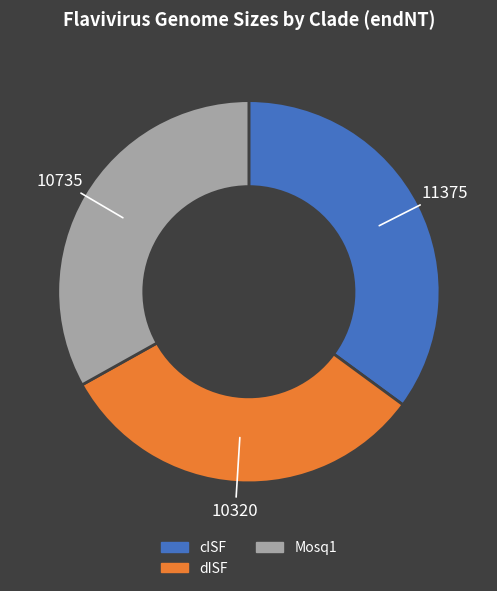

Which has a higher value, Mosq1 or dISF?

Mosq1